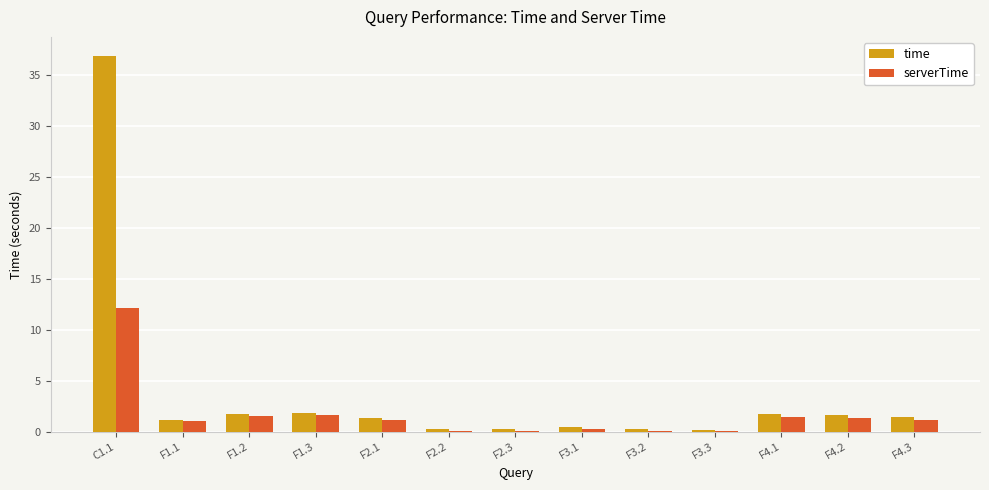

Which series has the largest range (max minus min)?

time